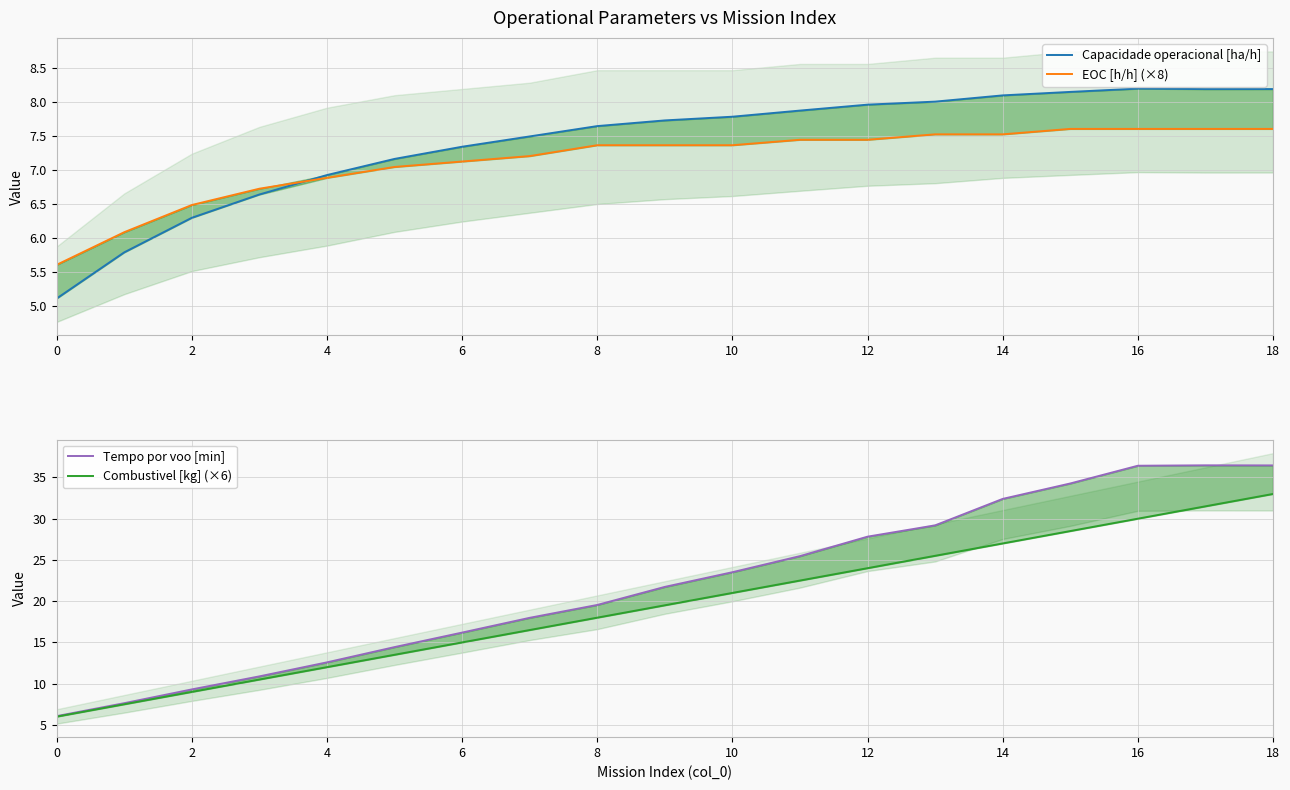

How many data points in Tempo por voo [min] are above 21?

10